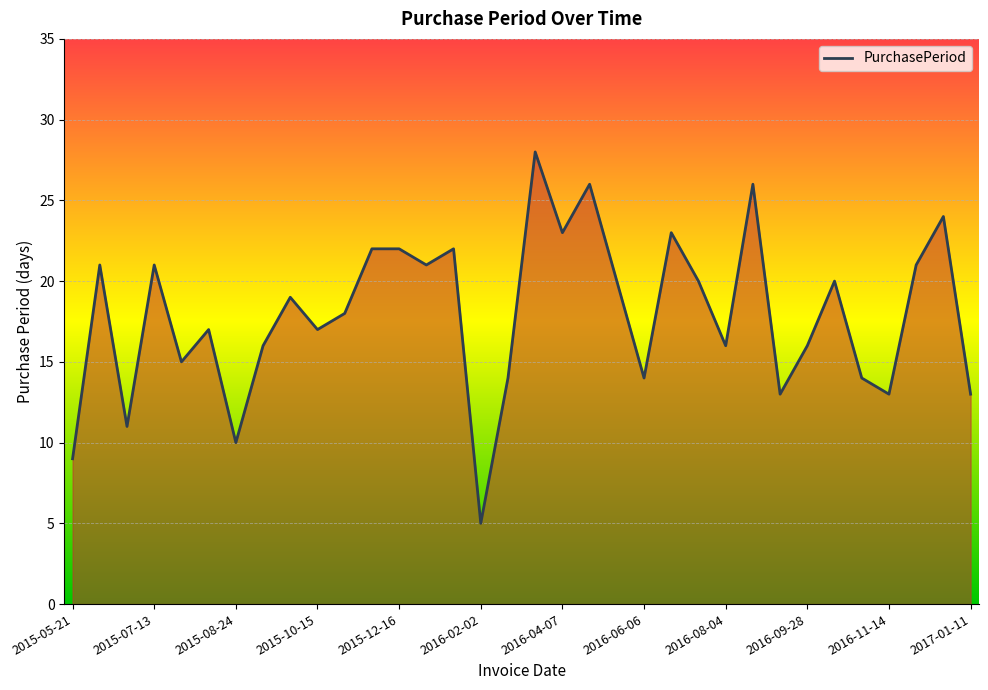

What is the greatest value displayed?

28